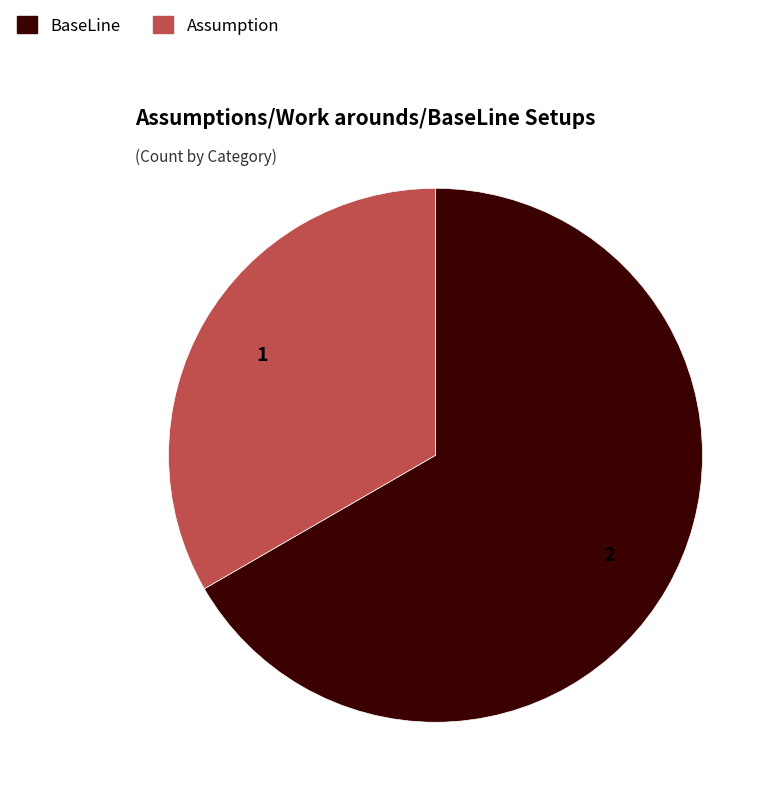

True or false: Assumption accounts for 21% of the total.

False